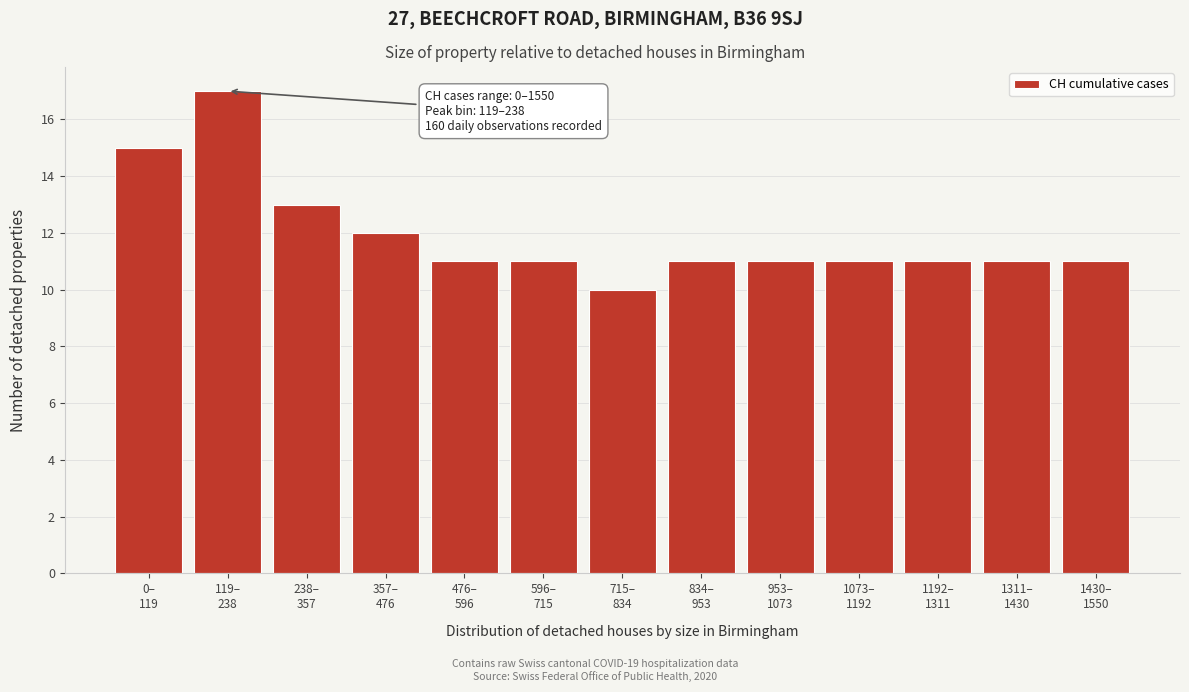

Reading left to right, list all the values displayed in this chart.

15	17	13	12	11	11	10	11	11	11	11	11	11